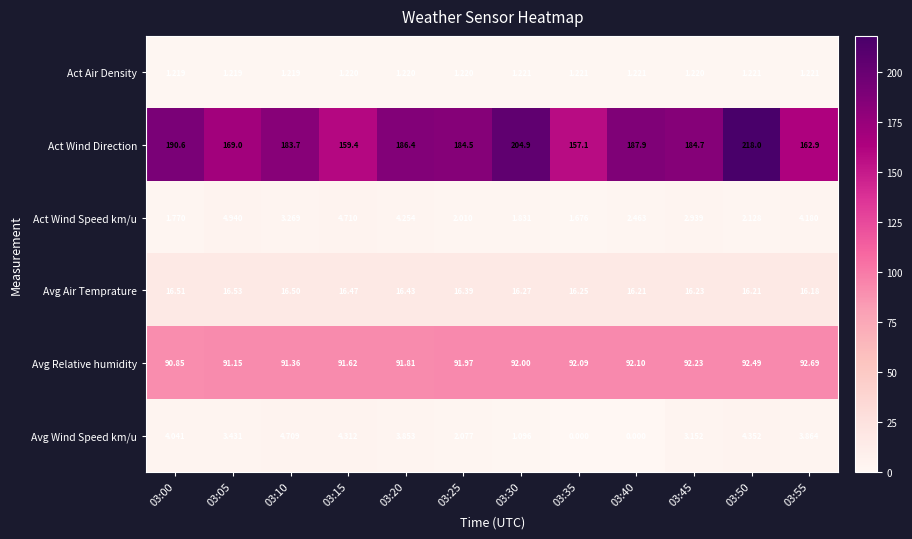

Which series has the widest spread of values?

Act Wind Direction